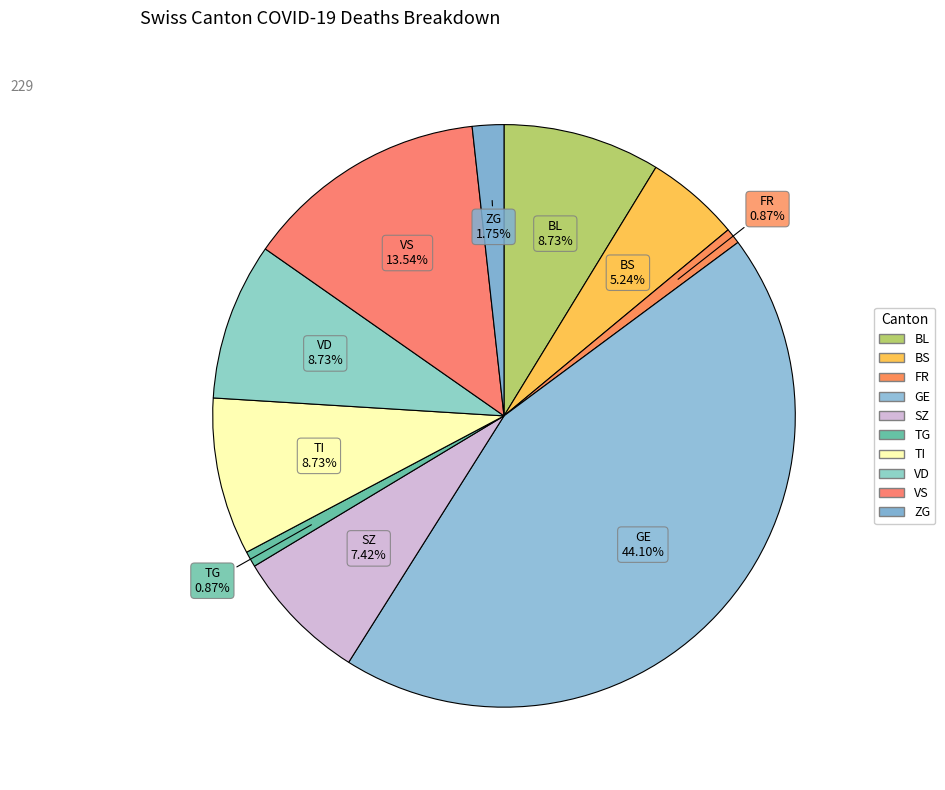

Does any single category account for the majority?

No